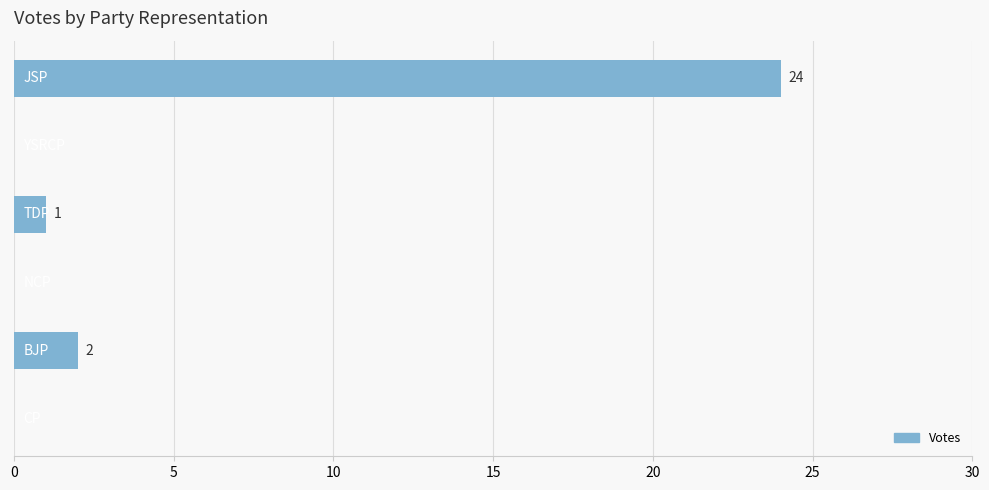

Are the bars grouped side by side (vs. stacked)?

No